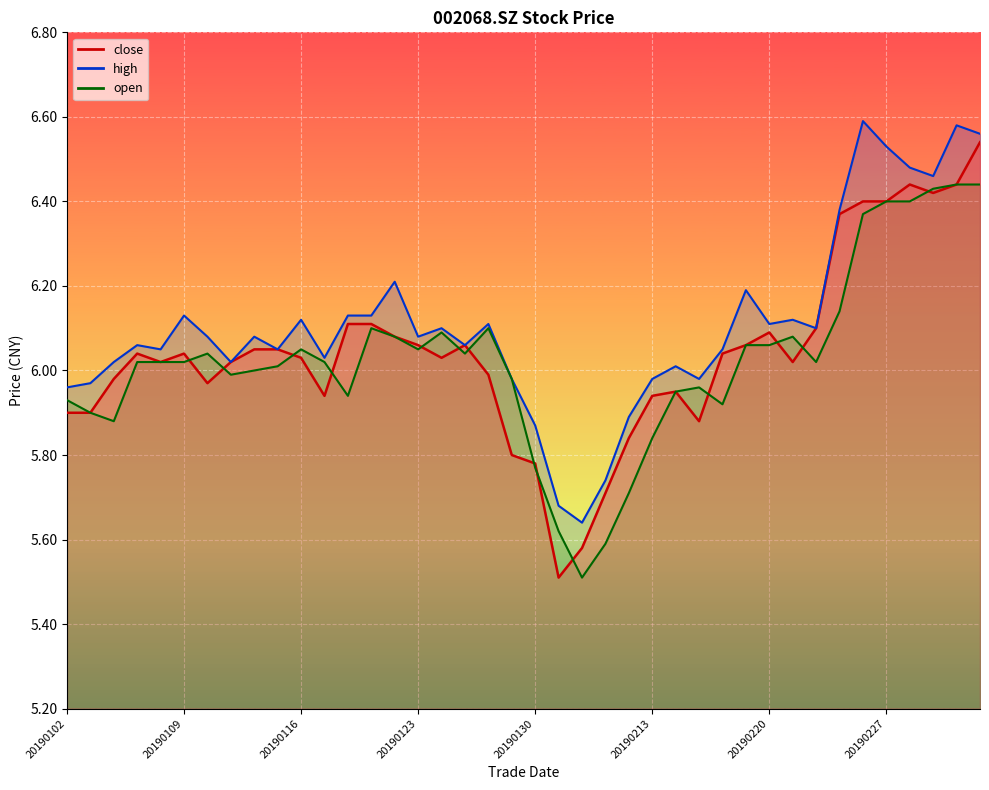

What is the sum of all close values?

241.7